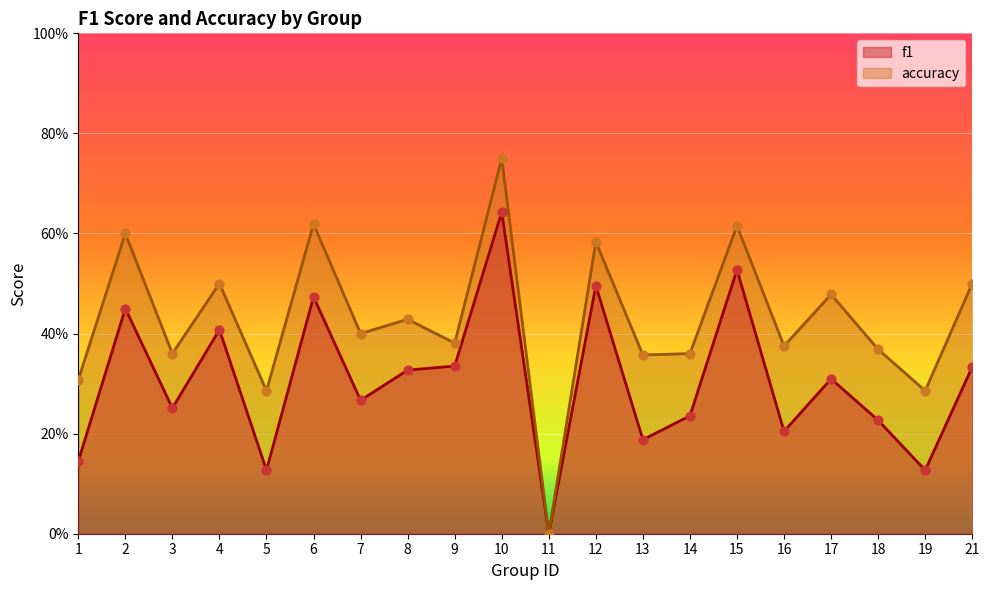

Which series has the largest total across all categories?

accuracy